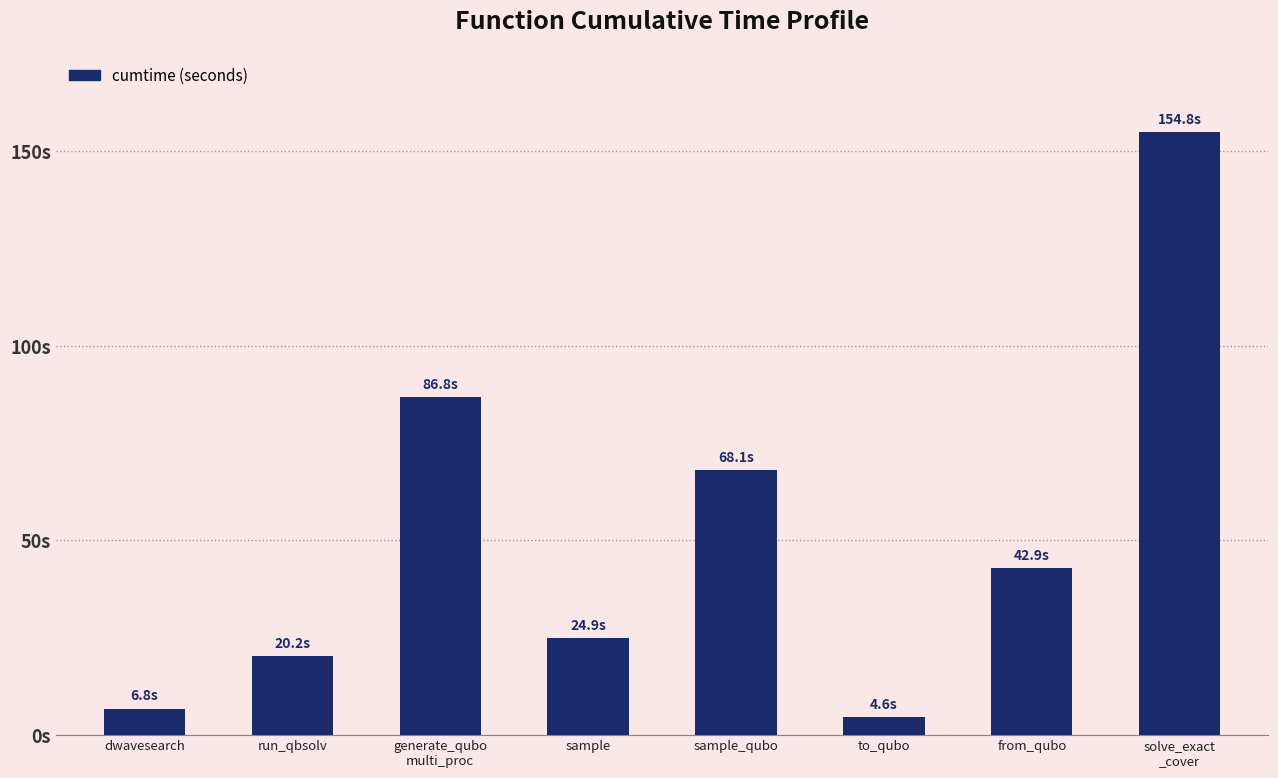

What is the value of the 7th bar from the left?

42.9